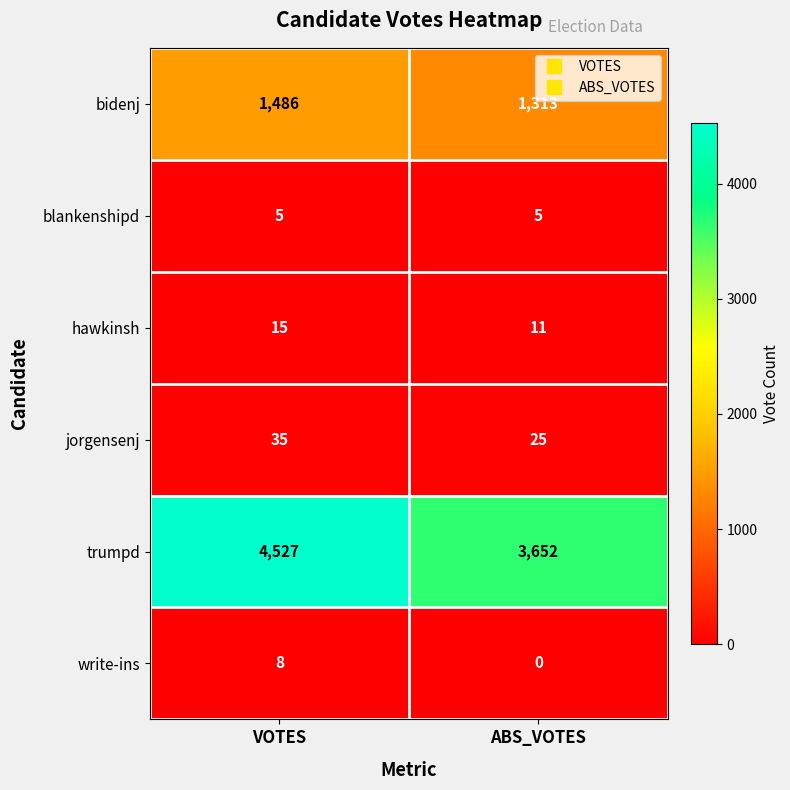

The value of jorgensenj at VOTES is 8. True or false?

False